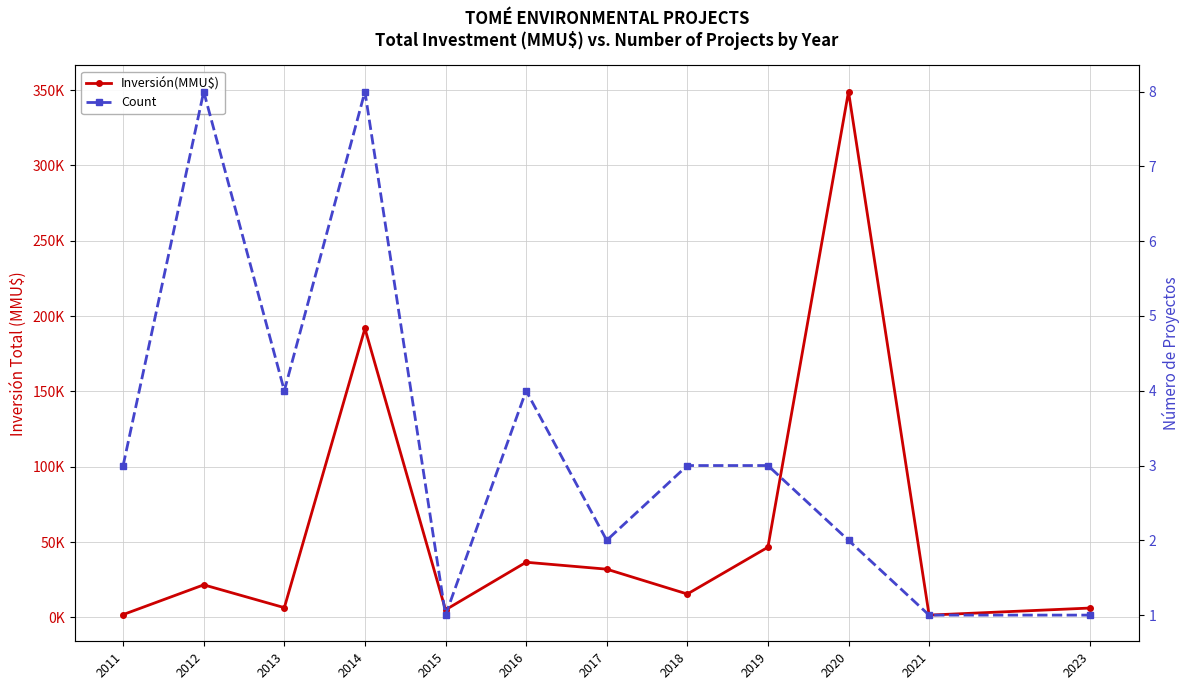

Between 2013 and 2020, which series saw the biggest shift?

Inversión(MMU$)